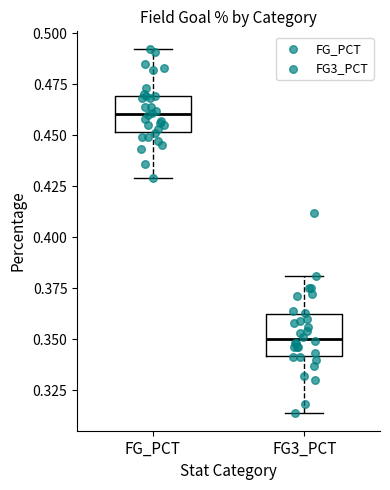

Reading left to right, transcribe this box plot: for each box, give where its median line is, the range the box spans, and where its two whiskers end, as read against the y-axis. The values are not printed on the chart, so give them approximately, as read against the axis.

FG_PCT: median 0.460, box 0.450 to 0.470, whiskers 0.430 to 0.490
FG3_PCT: median 0.350, box 0.340 to 0.360, whiskers 0.315 to 0.380